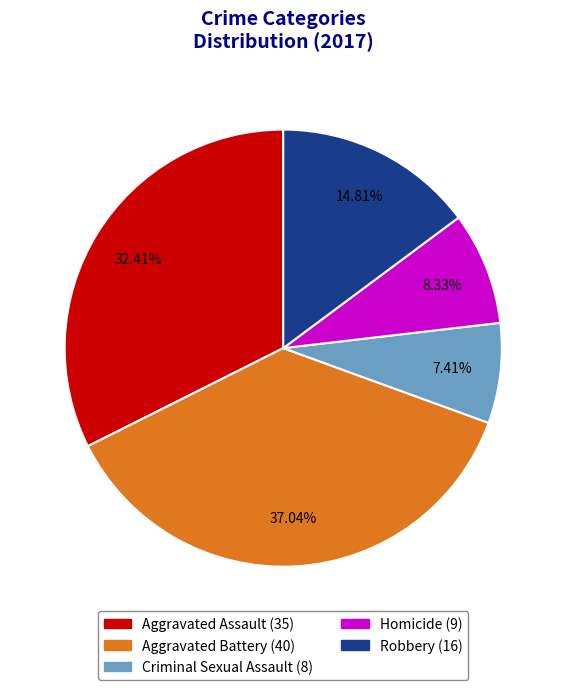

What is the ratio of the value at Aggravated Assault to the value at Robbery?

2.2